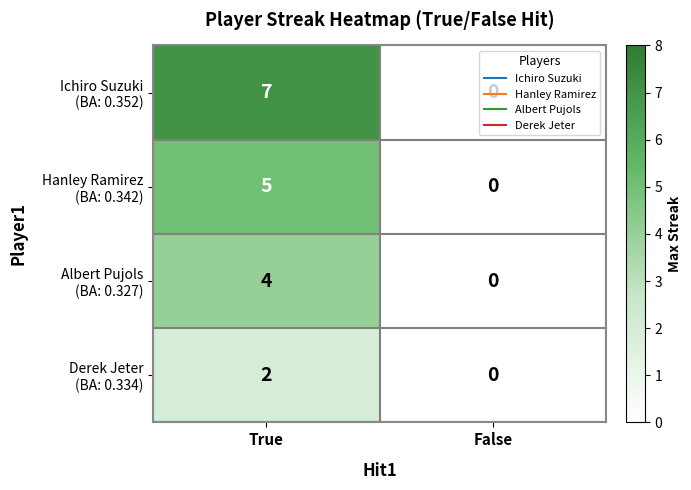

At which category is the sum across all series the highest?

True